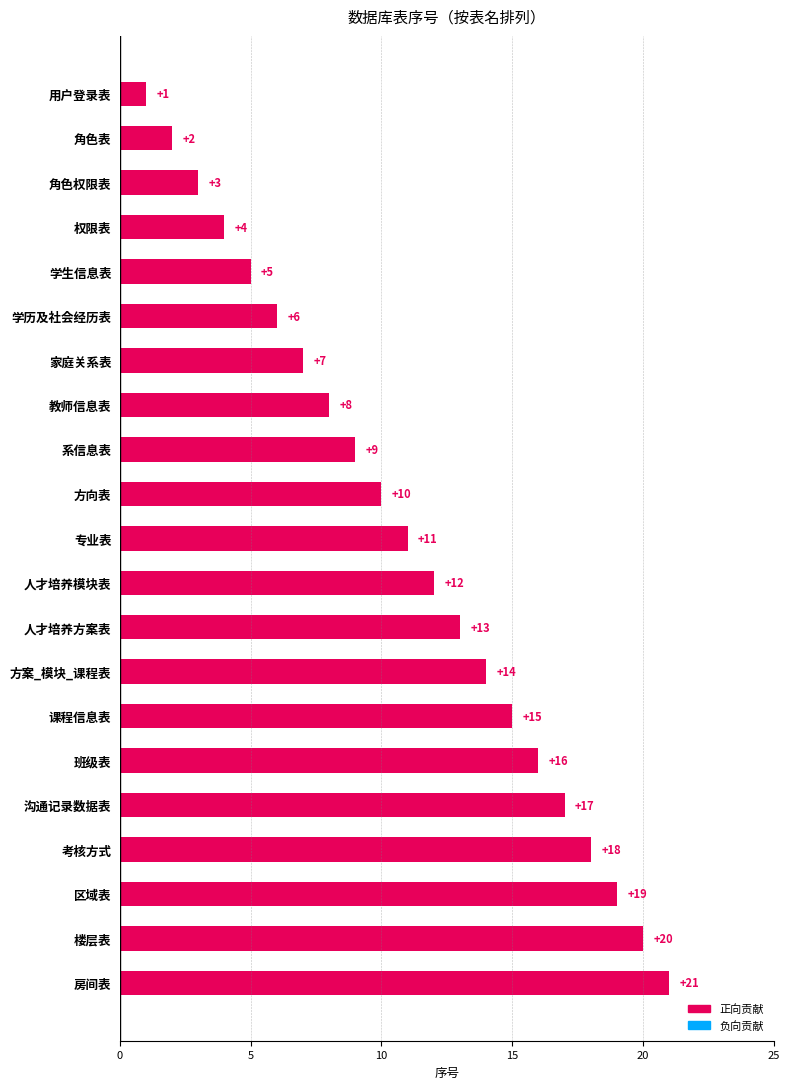

What is the average value?

11